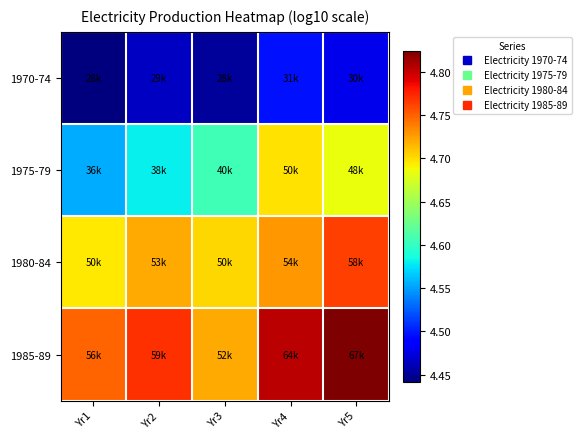

Reading left to right, extract all data points from this chart.

1970-74: Yr1=4.4	Yr2=4.5	Yr3=4.5	Yr4=4.5	Yr5=4.5
1975-79: Yr1=4.6	Yr2=4.6	Yr3=4.6	Yr4=4.7	Yr5=4.7
1980-84: Yr1=4.7	Yr2=4.7	Yr3=4.7	Yr4=4.7	Yr5=4.8
1985-89: Yr1=4.7	Yr2=4.8	Yr3=4.7	Yr4=4.8	Yr5=4.8